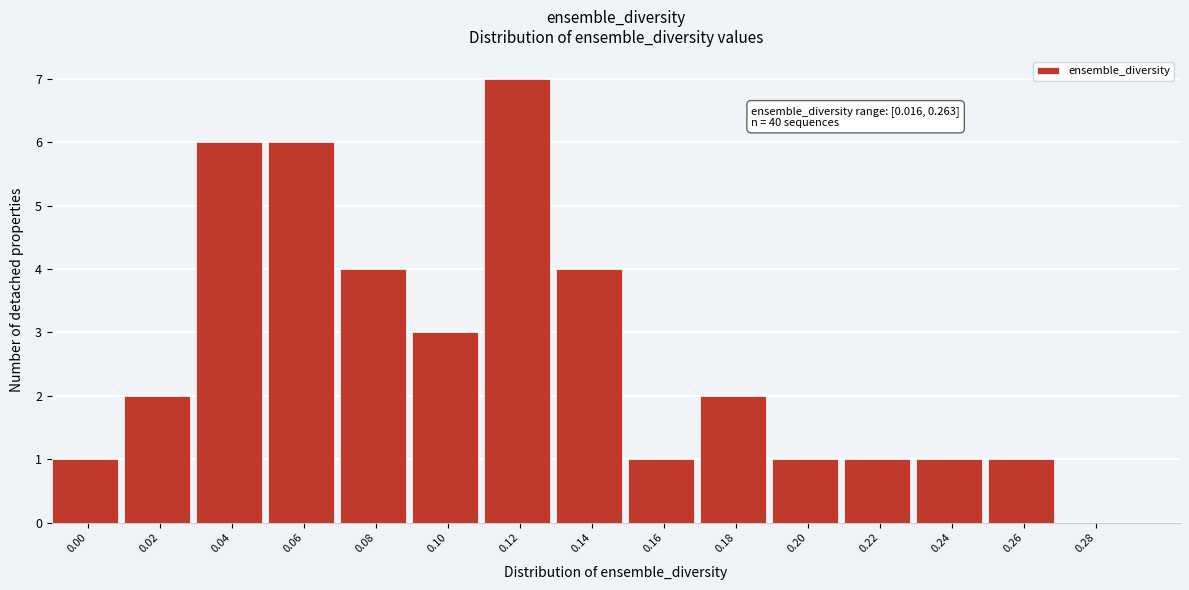

Reading left to right, what are all the values shown in this chart?

0.00=1	0.02=2	0.04=6	0.06=6	0.08=4	0.10=3	0.12=7	0.14=4	0.16=1	0.18=2	0.20=1	0.22=1	0.24=1	0.26=1	0.28=0